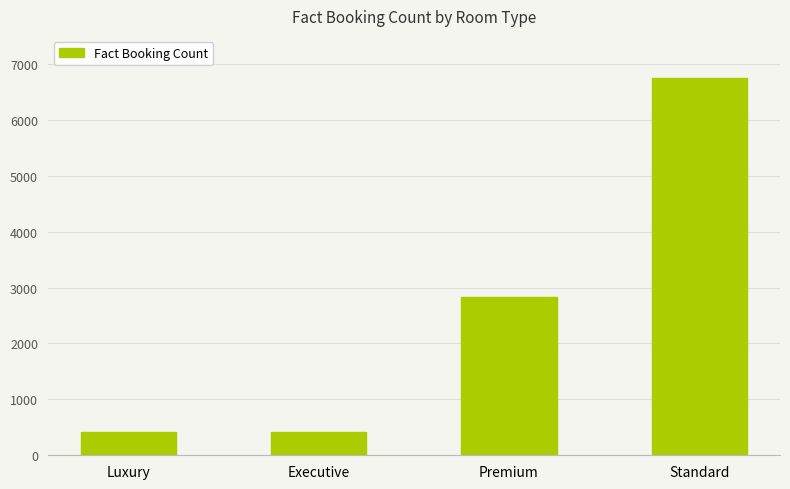

The chart shows a value of 6750 at Standard. True or false?

True